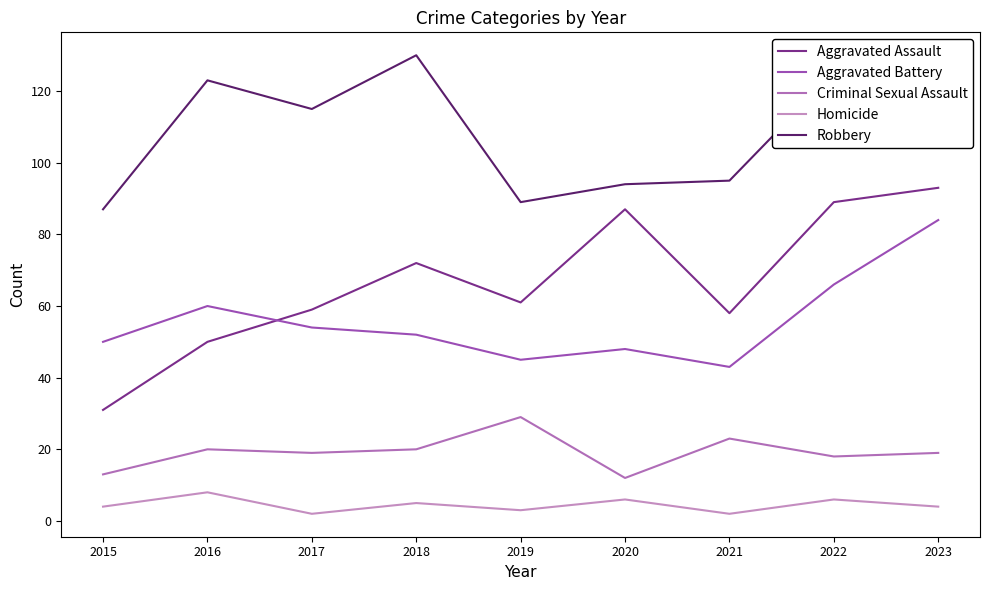

How many lines are shown in the chart?

5